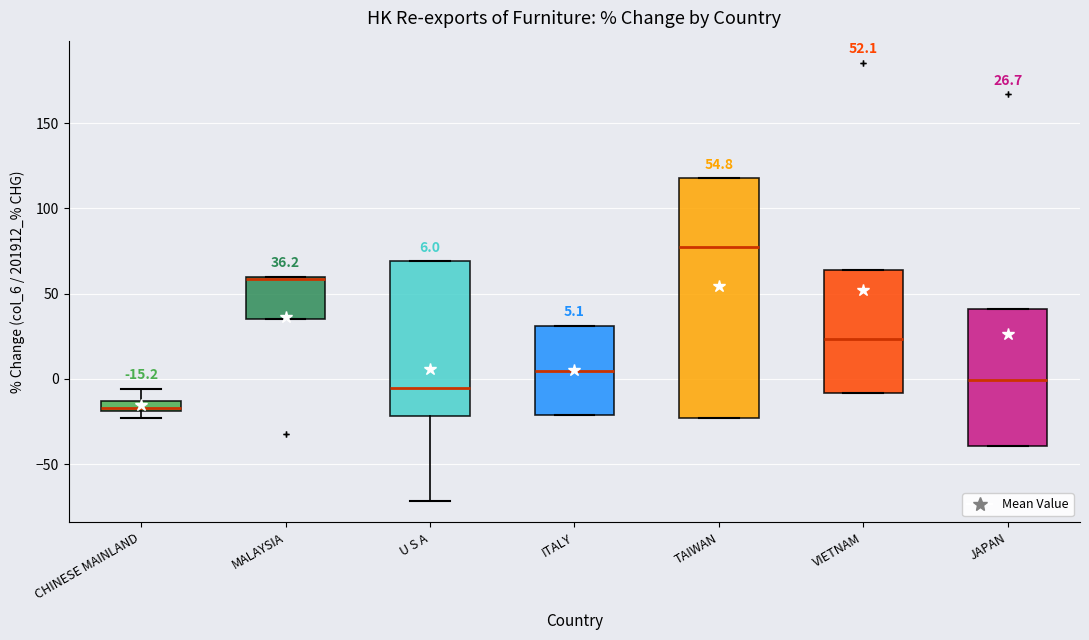

Which box has the highest median line?

TAIWAN